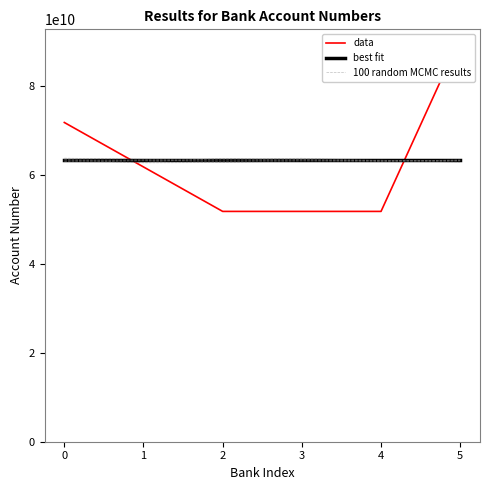

What is the value of the 1st point from the left?

71801504485